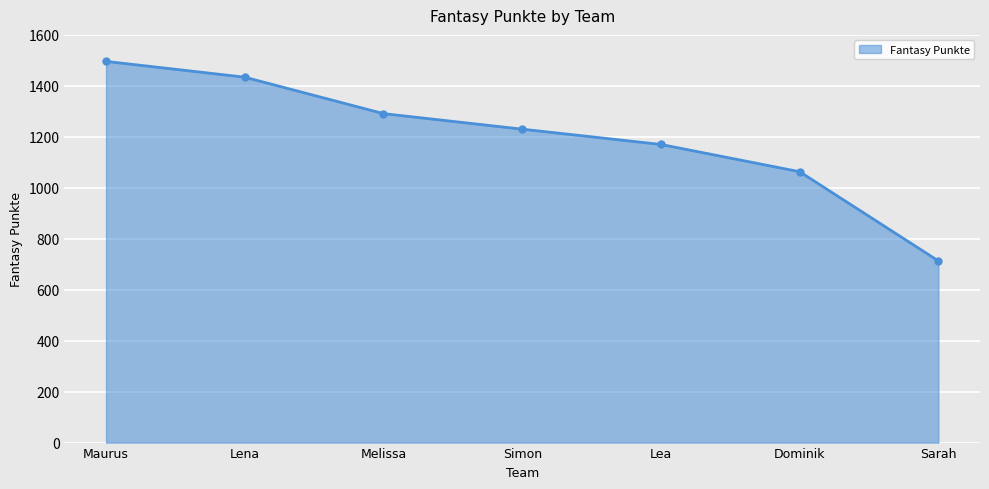

What is the change in value from Maurus to Dominik?

-433